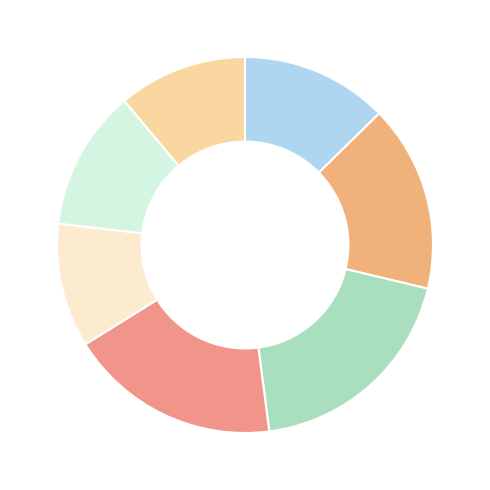

How many slices are in this pie chart?

7